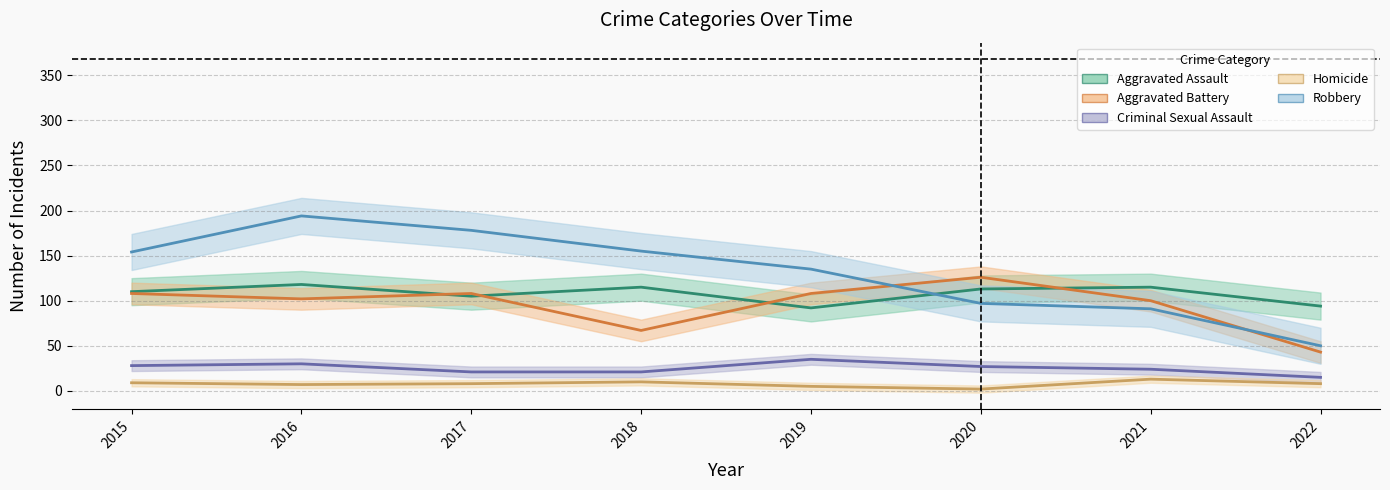

At which category does Homicide reach its first local valley?

2016